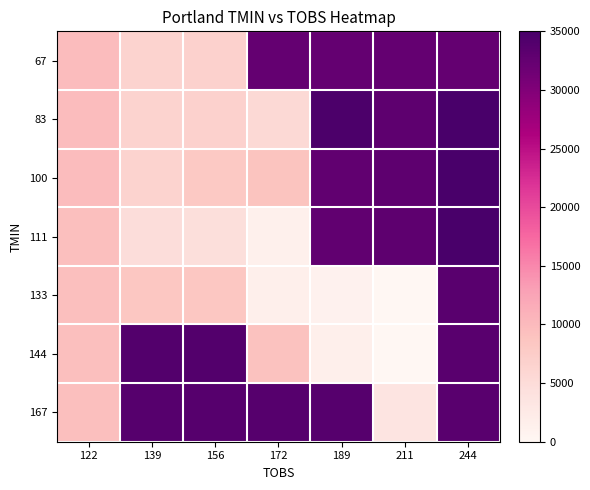

At 211, list the series in order from largest to smallest.

83, 100, 111, 67, 167, 133, 144